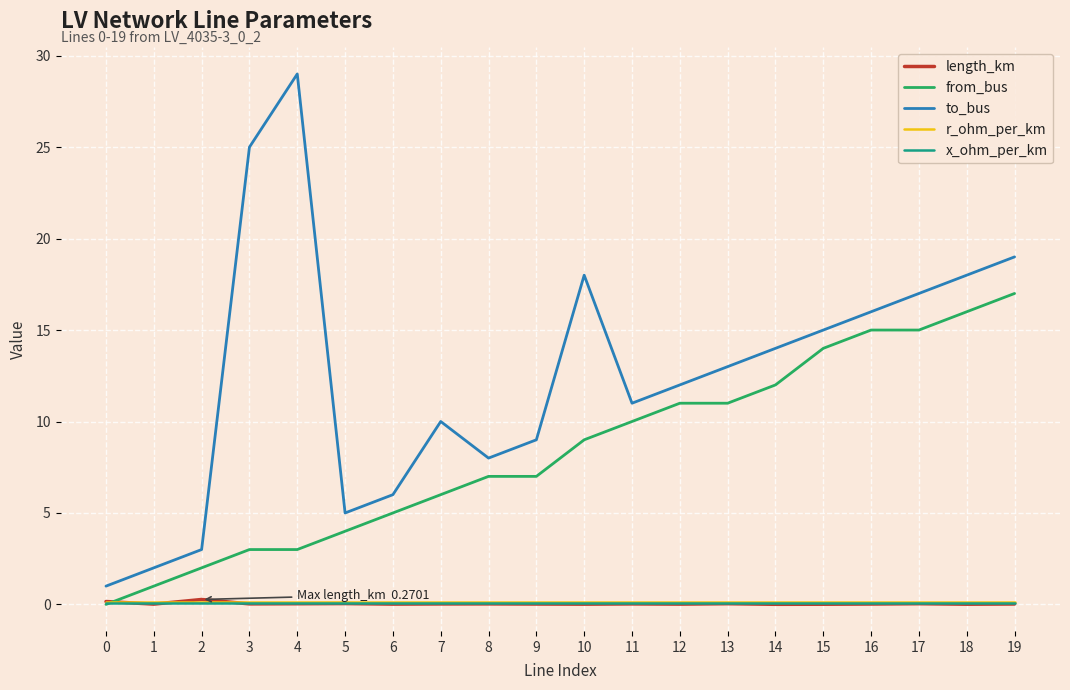

The value of length_km at 5 is 0.0. True or false?

True